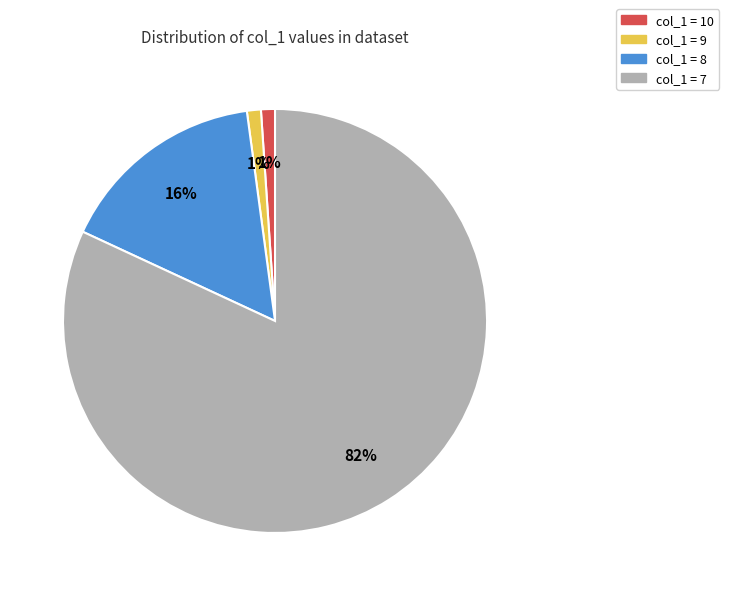

How many slices are in this pie chart?

4